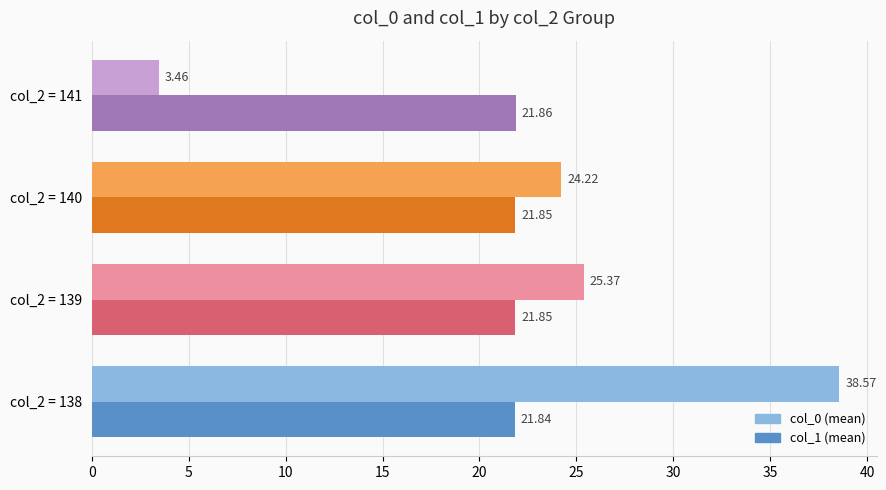

What is the total value across all series at col_2 = 141?

25.3